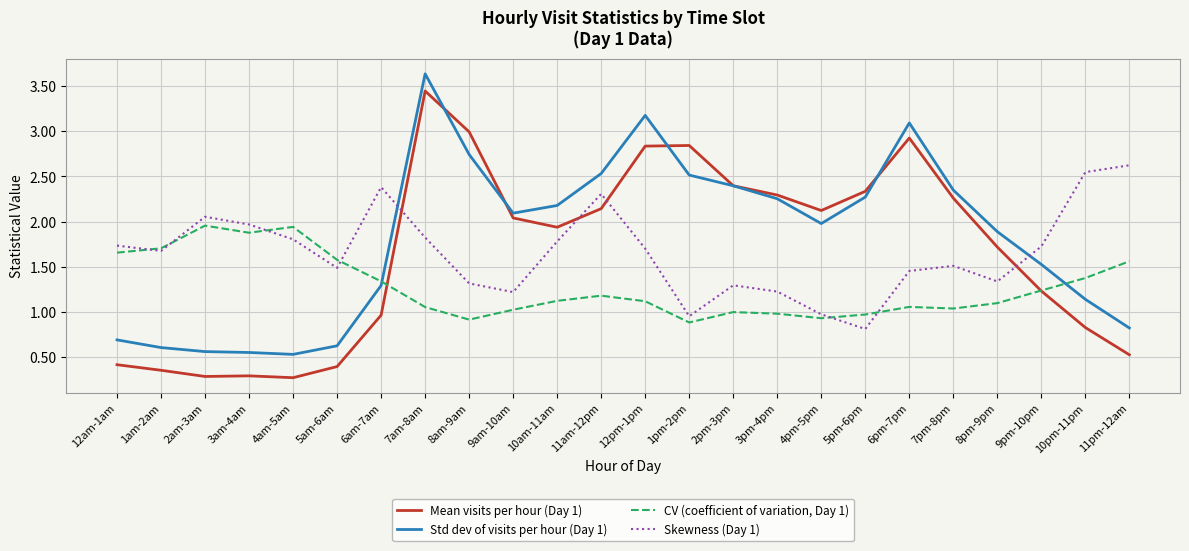

What is the difference between the maximum and minimum values in the Skewness (Day 1) series?

1.8